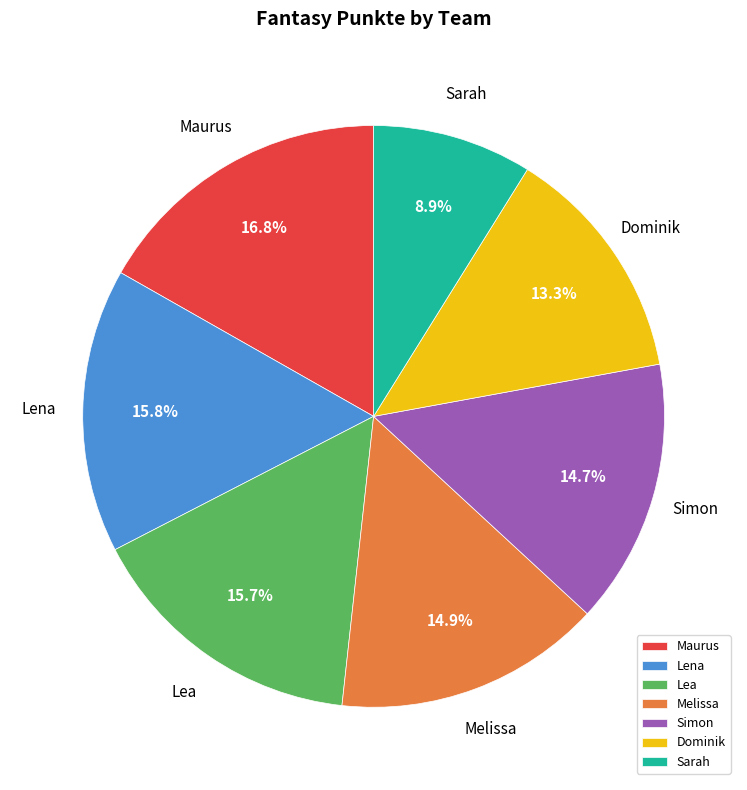

Which slice is the smallest?

Sarah